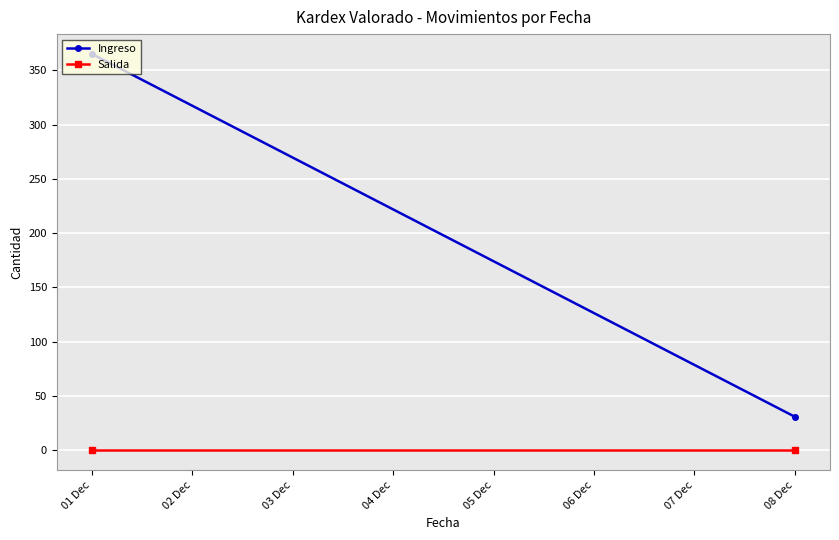

What position from the left is 08 Dec?

2